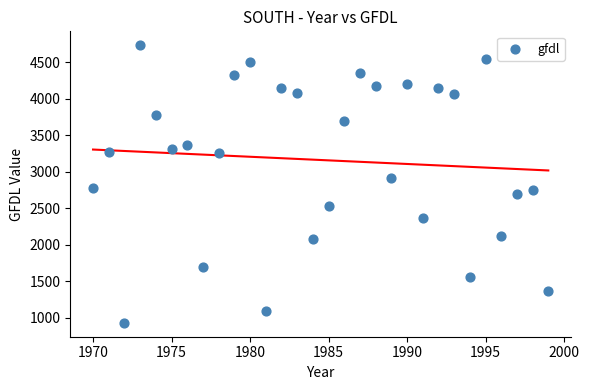

What is the range of Y values (max minus min)?

3803.4